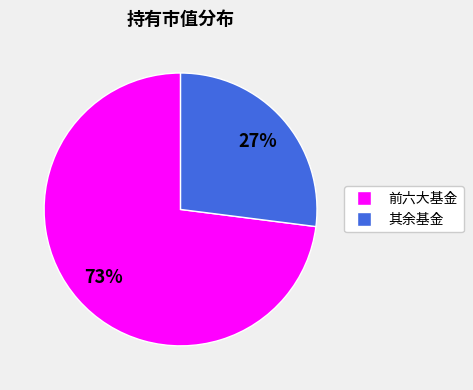

Is the sum of 前六大基金 and 其余基金 greater than half?

Yes